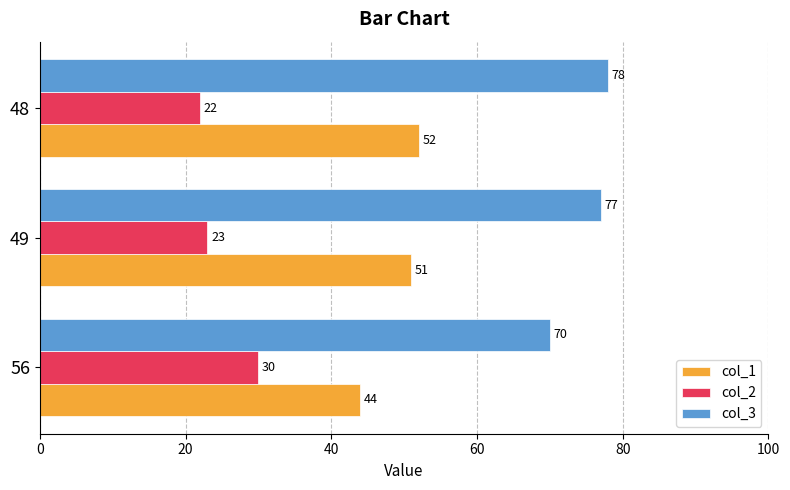

What is the sum of all col_2 values?

75